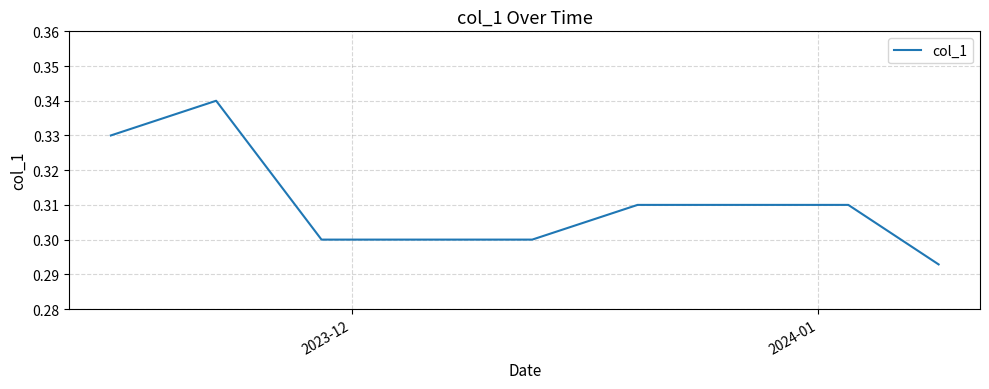

What is the value of the 16th point from the left?

0.3